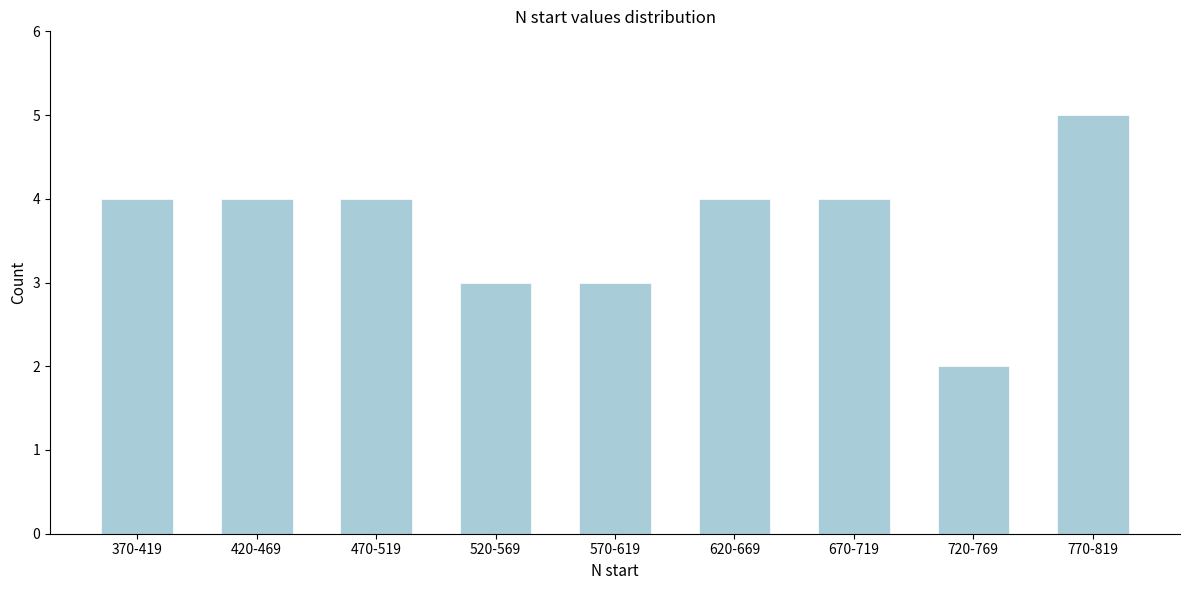

Reading right to left, transcribe all the data shown in this chart.

770-819=5	720-769=2	670-719=4	620-669=4	570-619=3	520-569=3	470-519=4	420-469=4	370-419=4